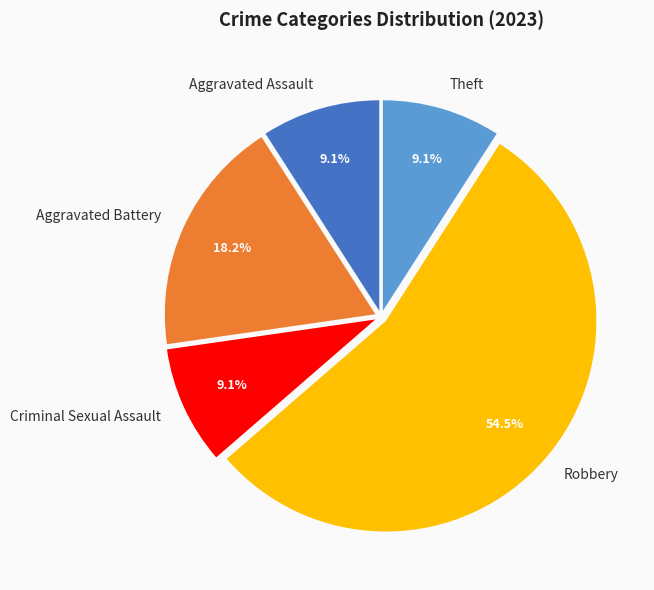

How many segments does this pie chart have?

5